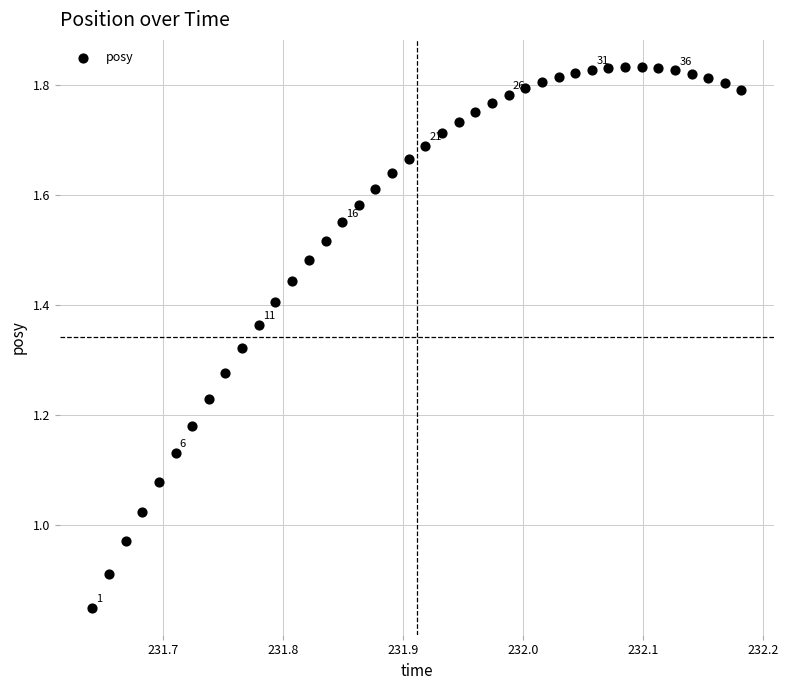

What is the range of X values (max minus min)?

0.5